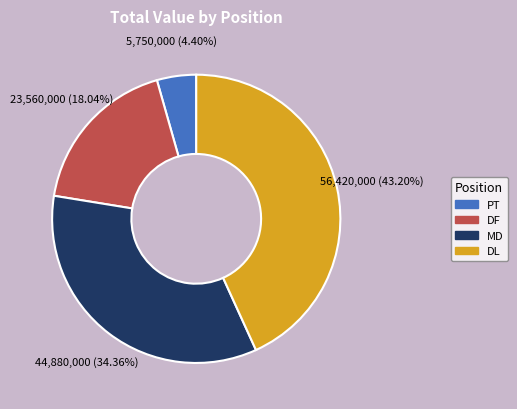

To the nearest percent, what is the average slice percentage?

25%